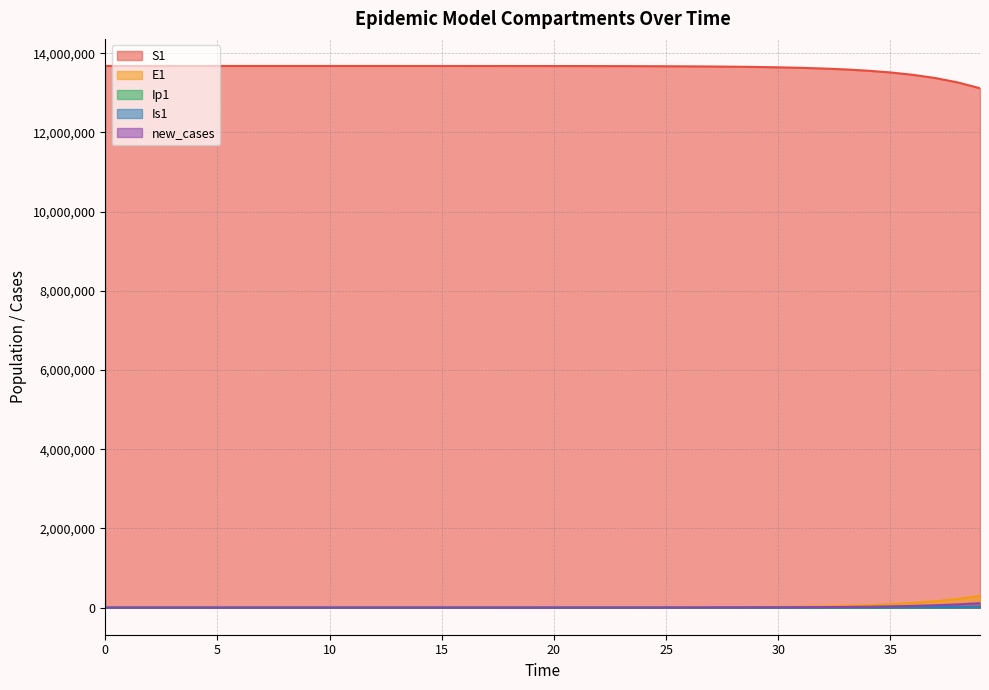

Which series has the largest total across all categories?

S1